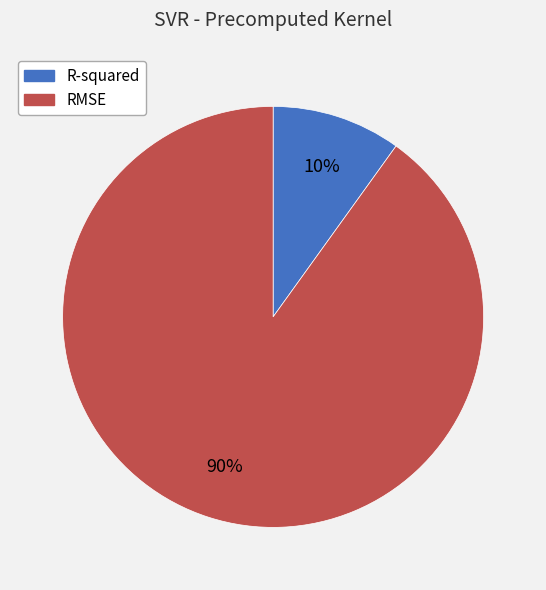

Which has a higher value, RMSE or R-squared?

RMSE